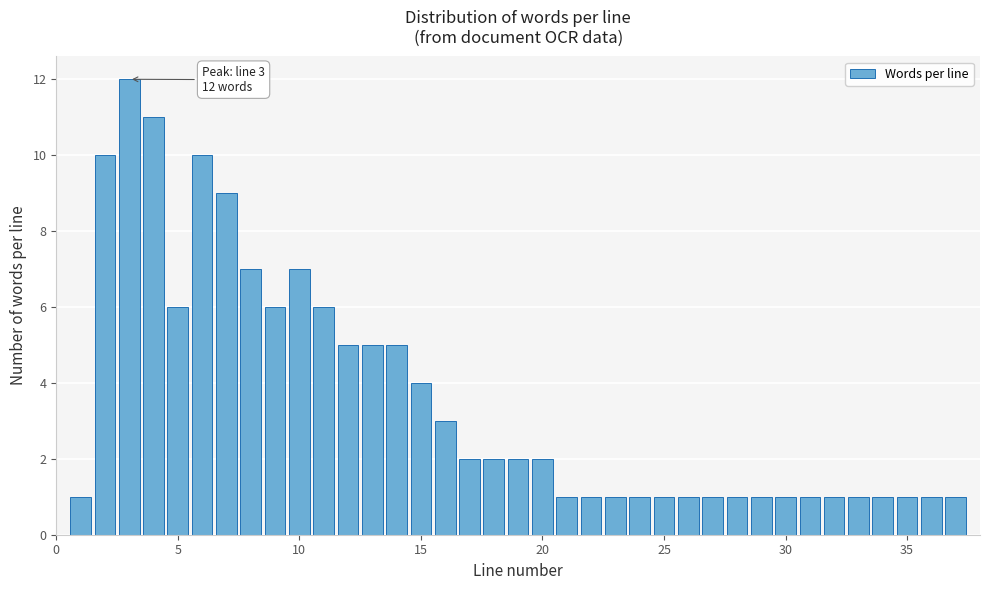

Read against the x-axis, roughly where is the centre of the tallest bar?

3.0